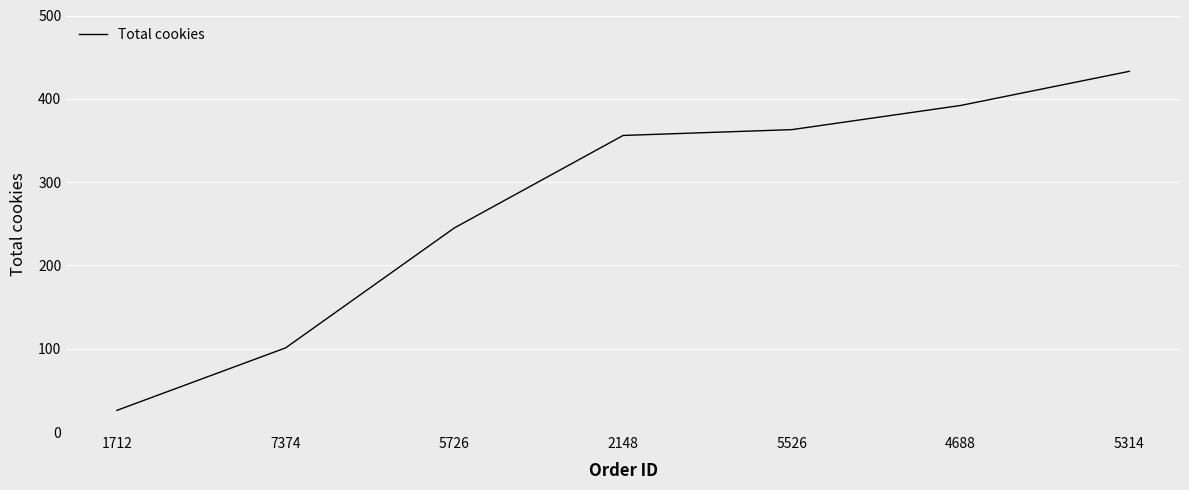

Reading right to left, transcribe all the data shown in this chart.

5314=433	4688=392	5526=363	2148=356	5726=245	7374=101	1712=26